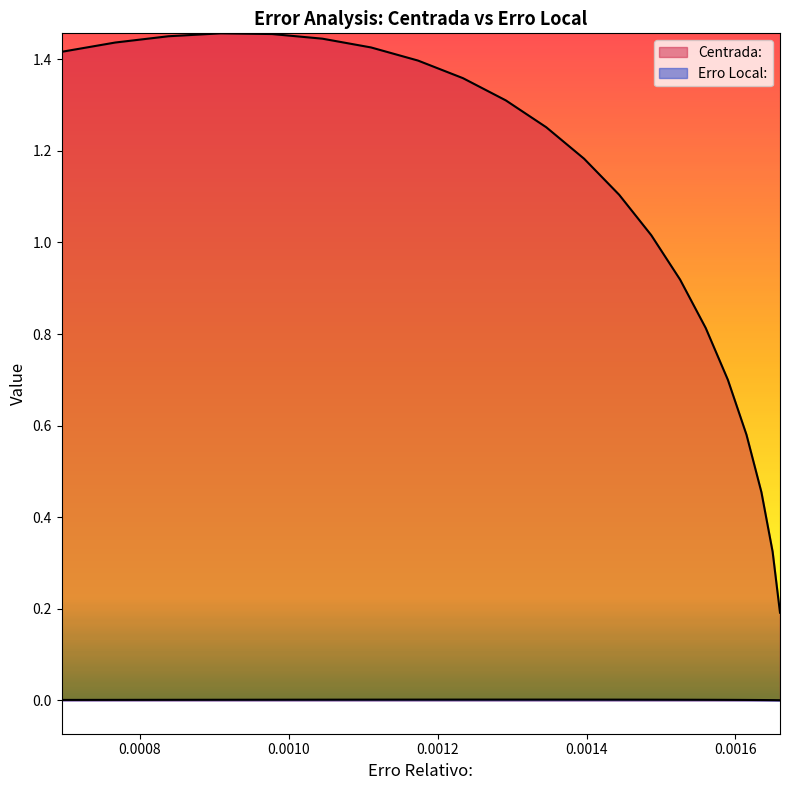

The Erro Local: series shows 0.0 at 20. True or false?

False